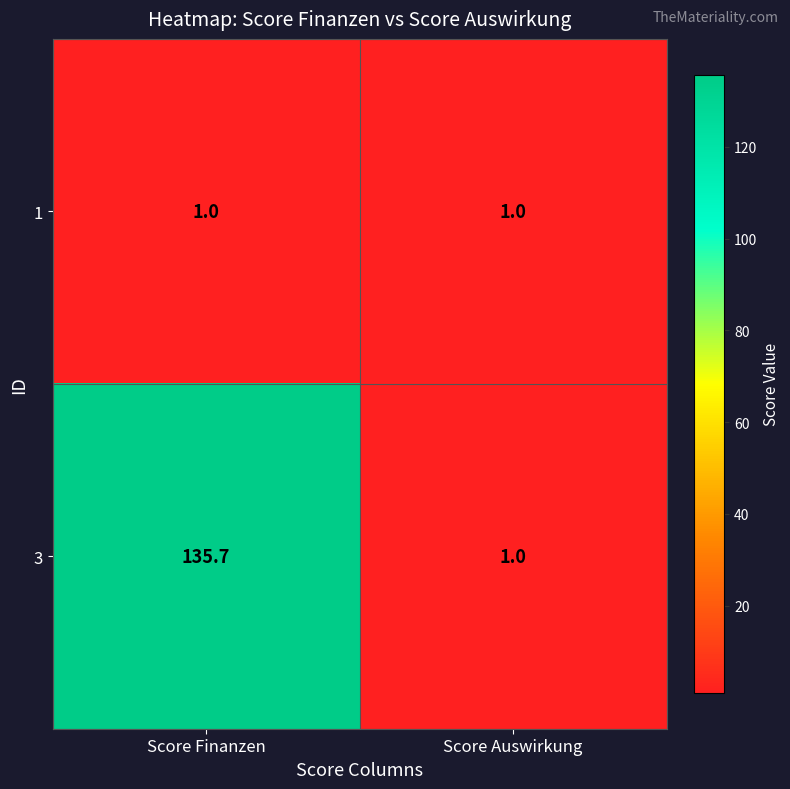

Rank the series by their average value, from lowest to highest.

1, 3